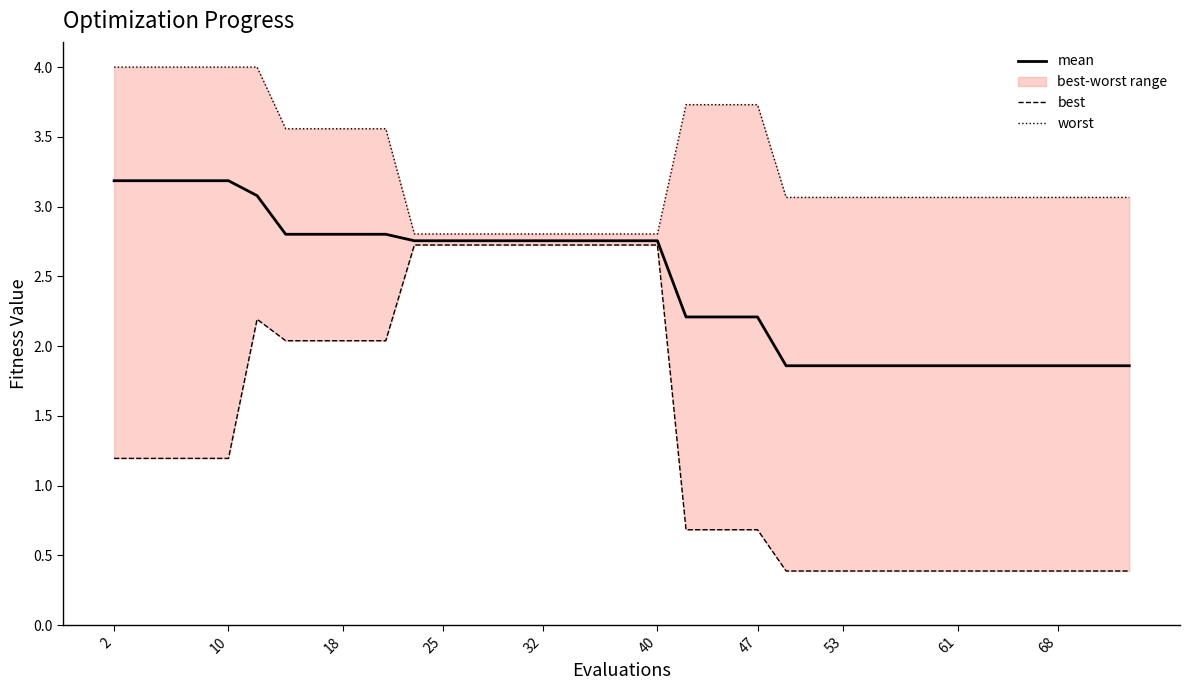

What is the maximum value for mean?

3.2